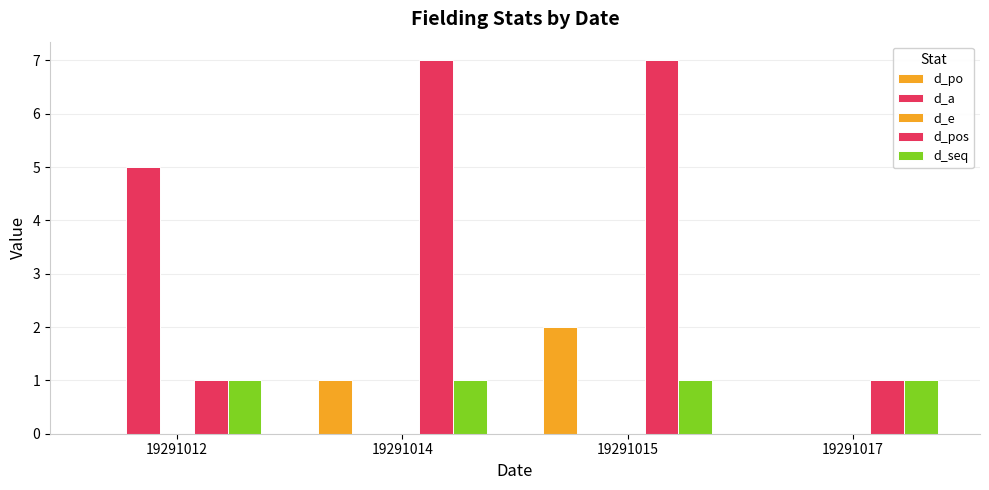

Reading left to right, list all the values displayed in this chart.

d_po: 0	1	2	0
d_a: 5	0	0	0
d_e: 0	0	0	0
d_pos: 1	7	7	1
d_seq: 1	1	1	1